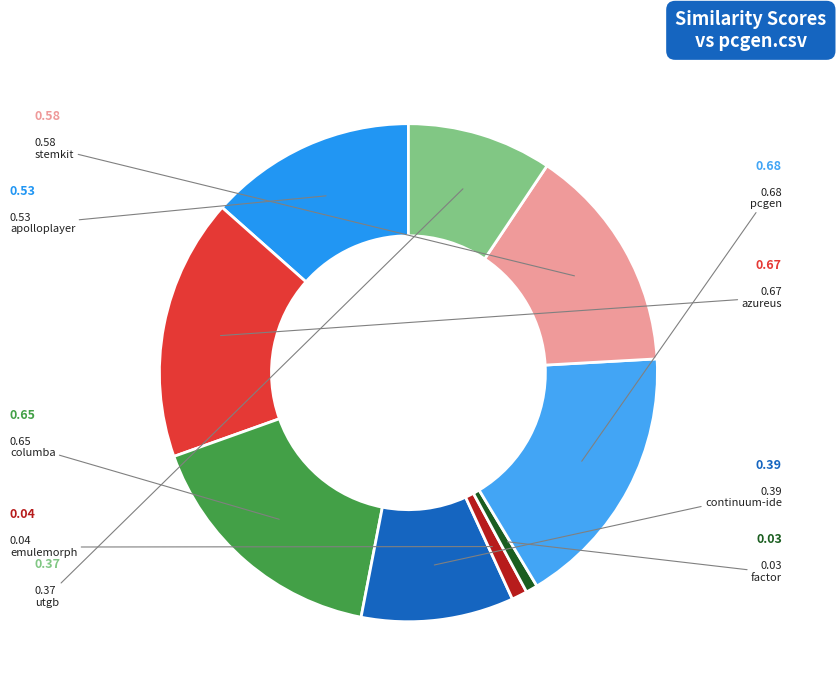

How many segments does this pie chart have?

9